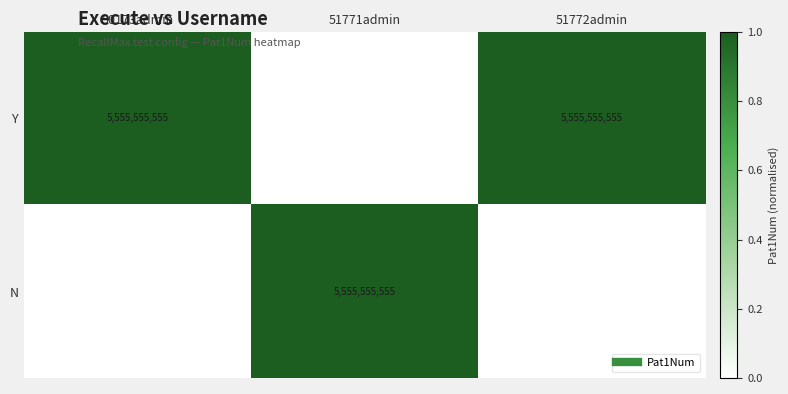

Count the N values in the range 0 to 1.

3